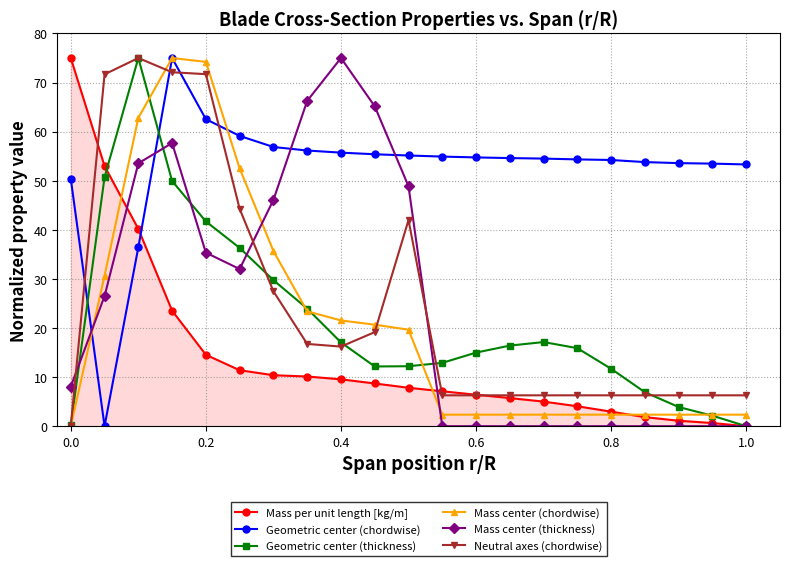

After their last crossing, which series has the higher values: Mass per unit length [kg/m] or Geometric center (chordwise)?

Geometric center (chordwise)